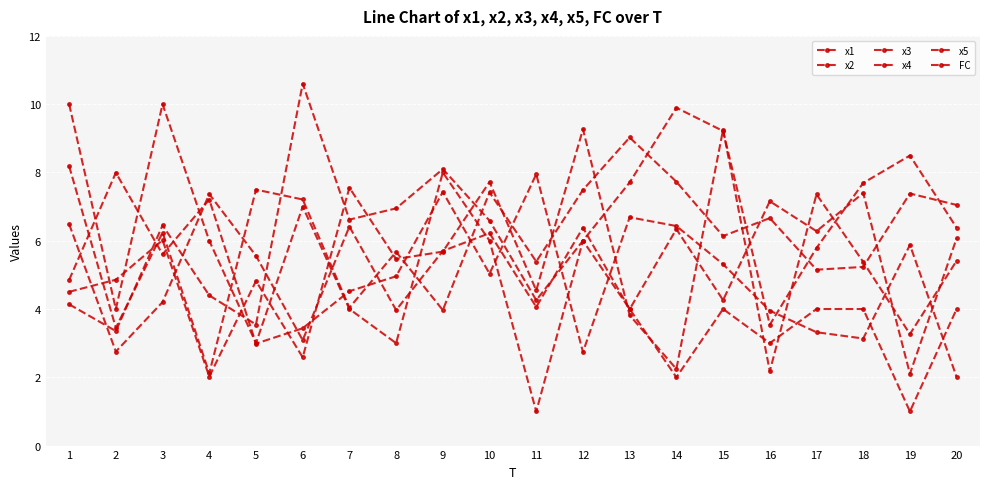

At which label does x4 reach its minimum?

4